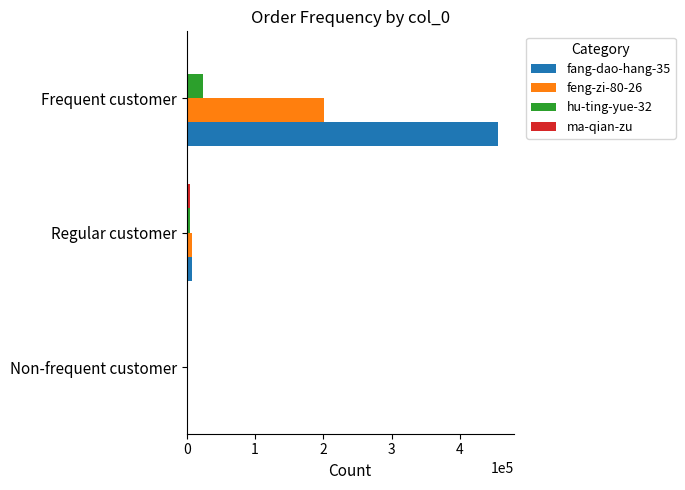

At which category is the sum across all series the highest?

Frequent customer